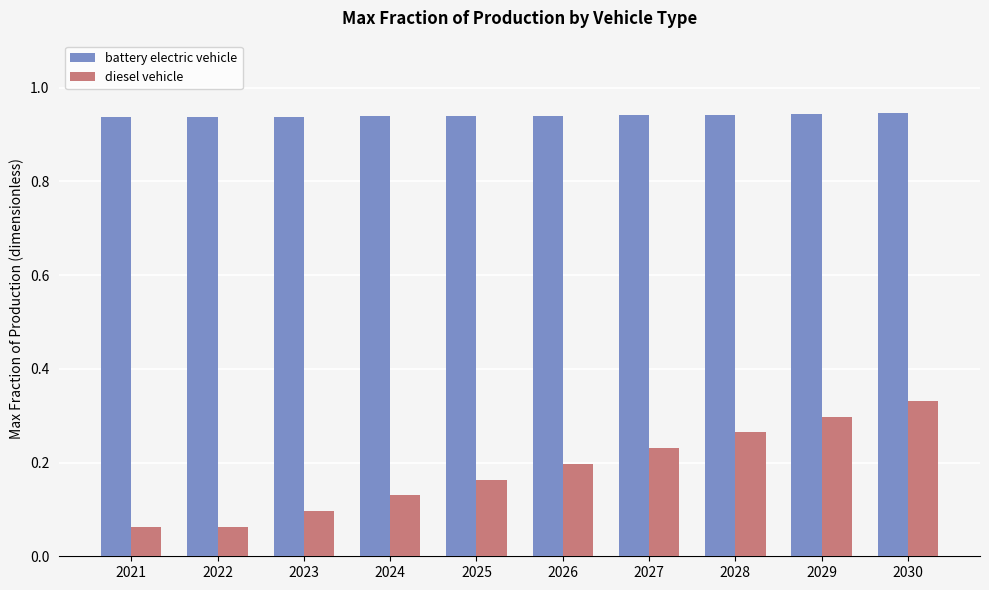

At how many categories does at least one series exceed 0?

10